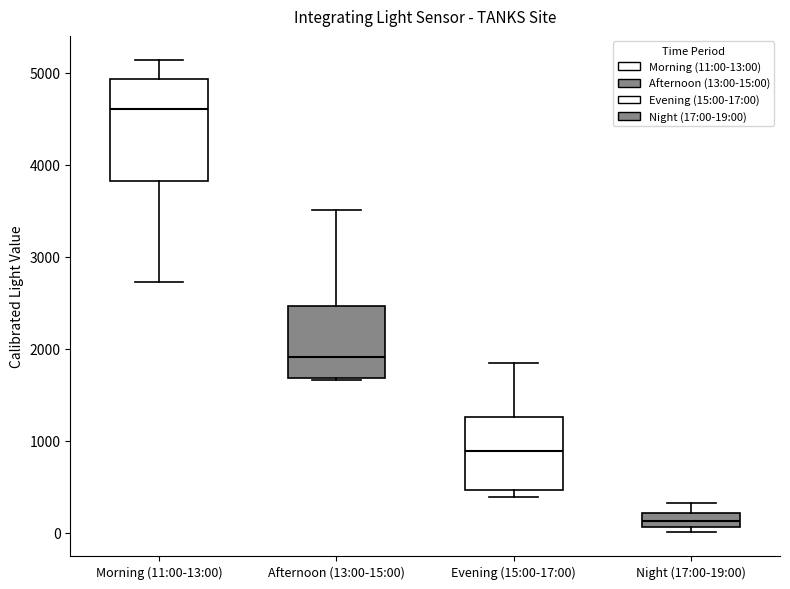

Reading left to right, transcribe this box plot: for each box, give where its median line is, the range the box spans, and where its two whiskers end, as read against the y-axis. The values are not printed on the chart, so give them approximately, as read against the axis.

Morning (11:00-13:00): median 4600, box 3800 to 4900, whiskers 2700 to 5100
Afternoon (13:00-15:00): median 1900, box 1700 to 2500, whiskers 1700 to 3500
Evening (15:00-17:00): median 900, box 500 to 1300, whiskers 400 to 1800
Night (17:00-19:00): median 100 (inside the box), box 100 to 200, whiskers 0 to 300